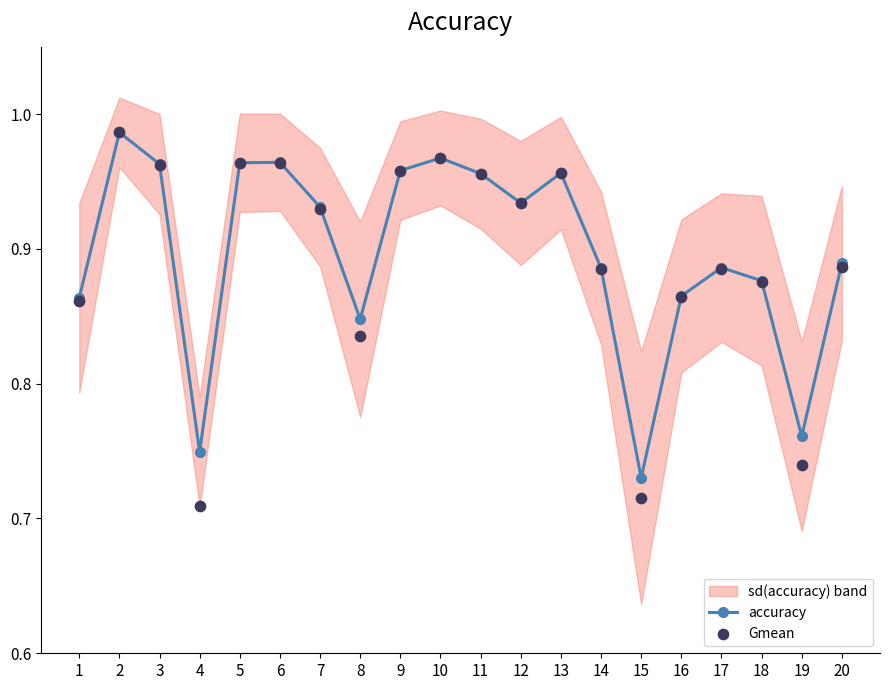

What is the total value across all series at 18?

1.8